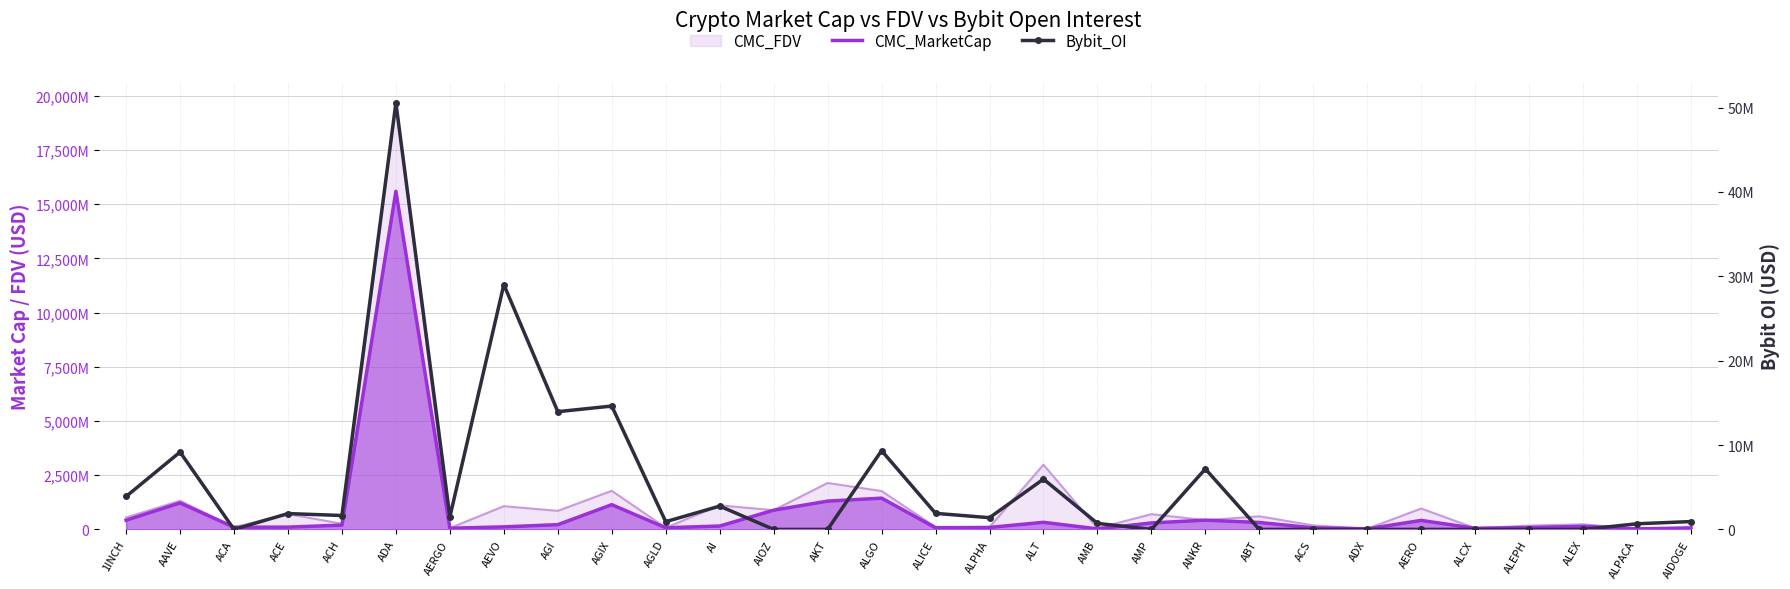

What is the label of the 7th point from the right?

ADX